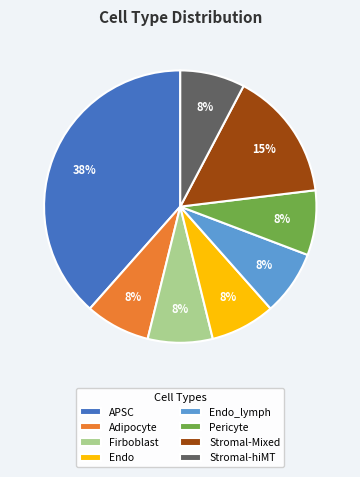

To the nearest percent, what portion does Firboblast represent?

8%